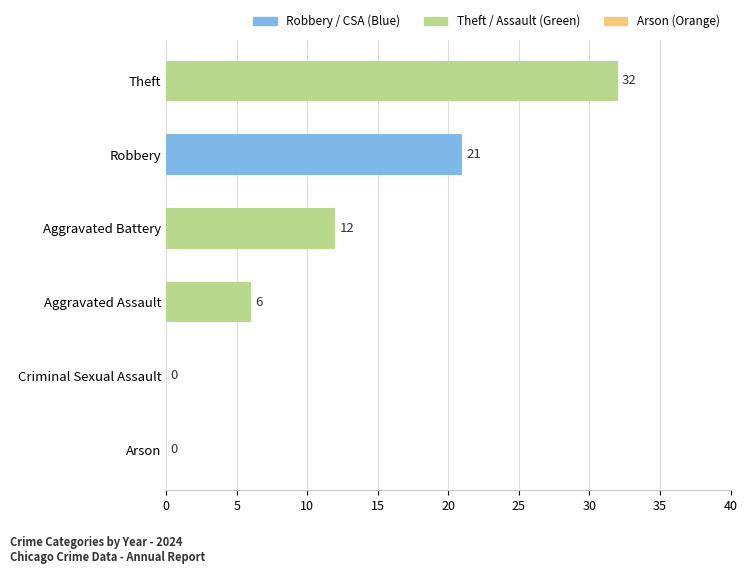

Count the number of data series in this chart.

1